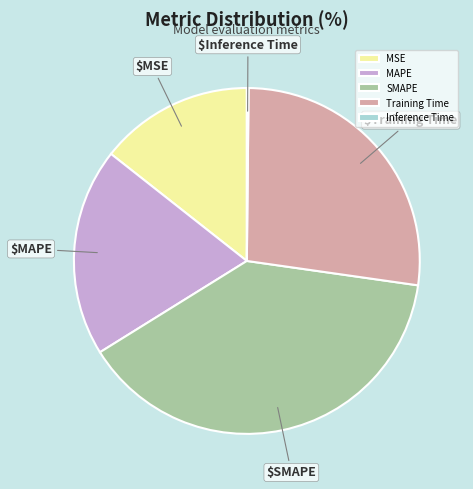

Is it true that MAPE is 19% of the pie?

True